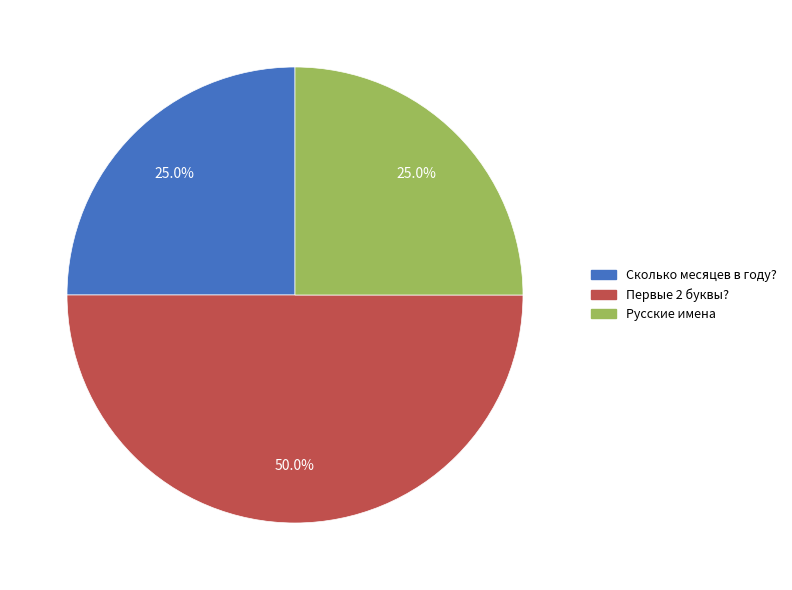

How many slices are in this pie chart?

3